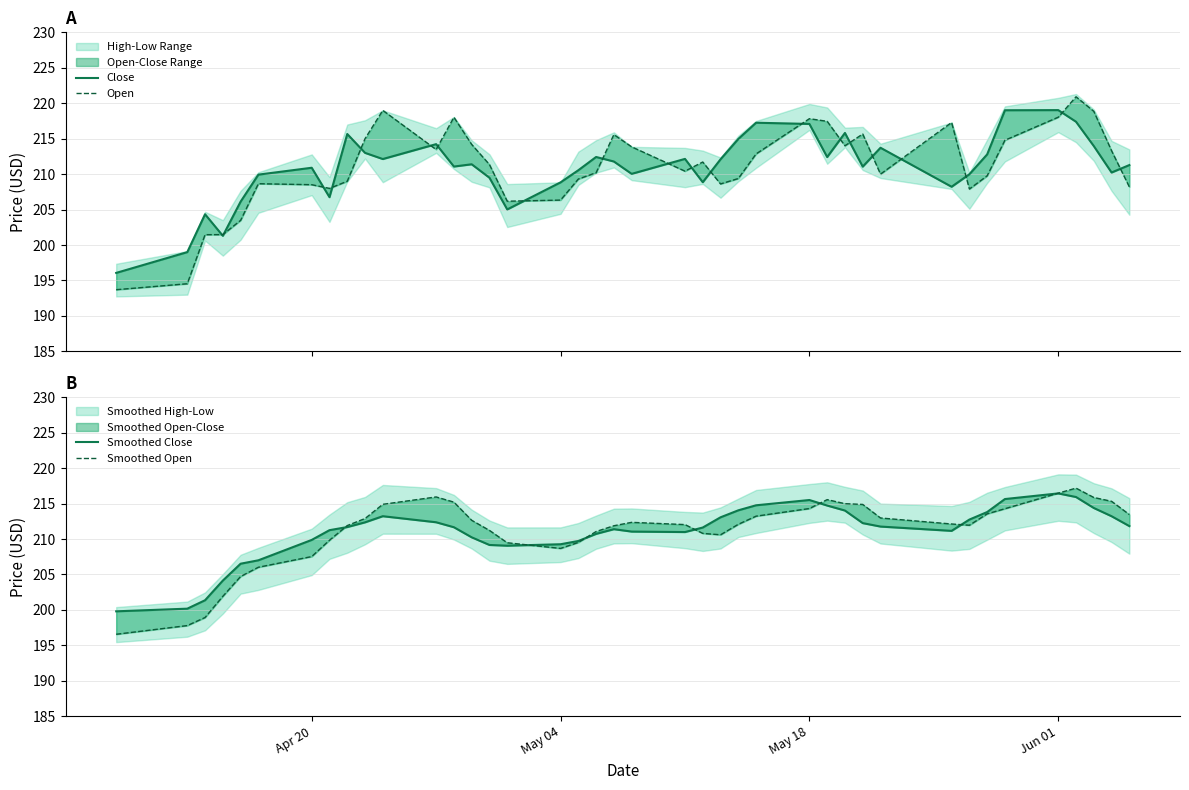

Rank the series by their maximum value, from highest to lowest.

Open, Close, Smoothed Open, Smoothed Close